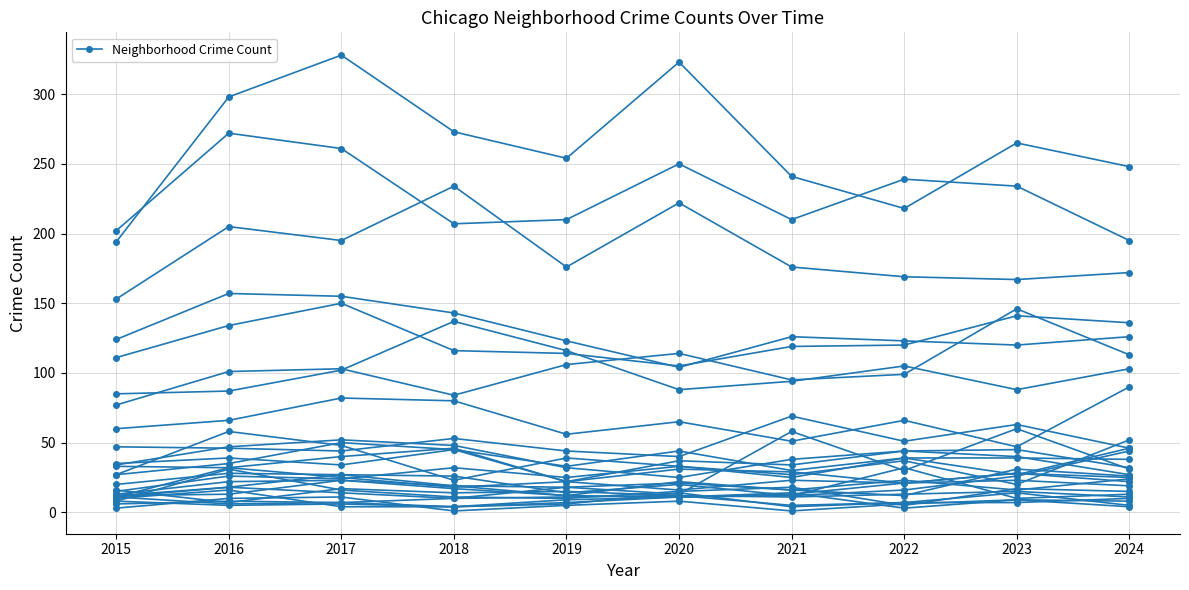

The value at 2016 is 16. True or false?

False